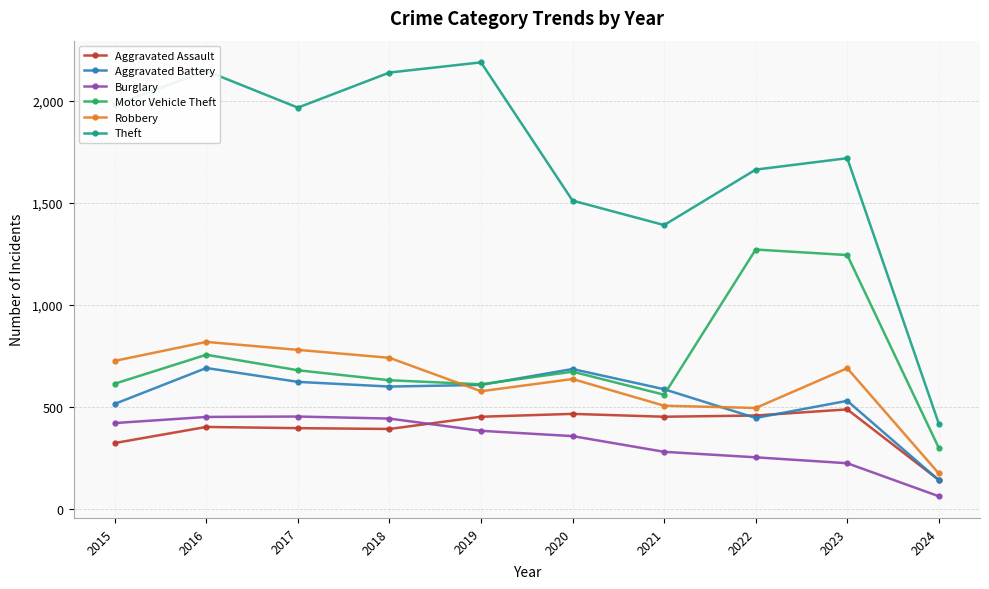

True or false: Theft and Aggravated Battery intersect in this chart.

False